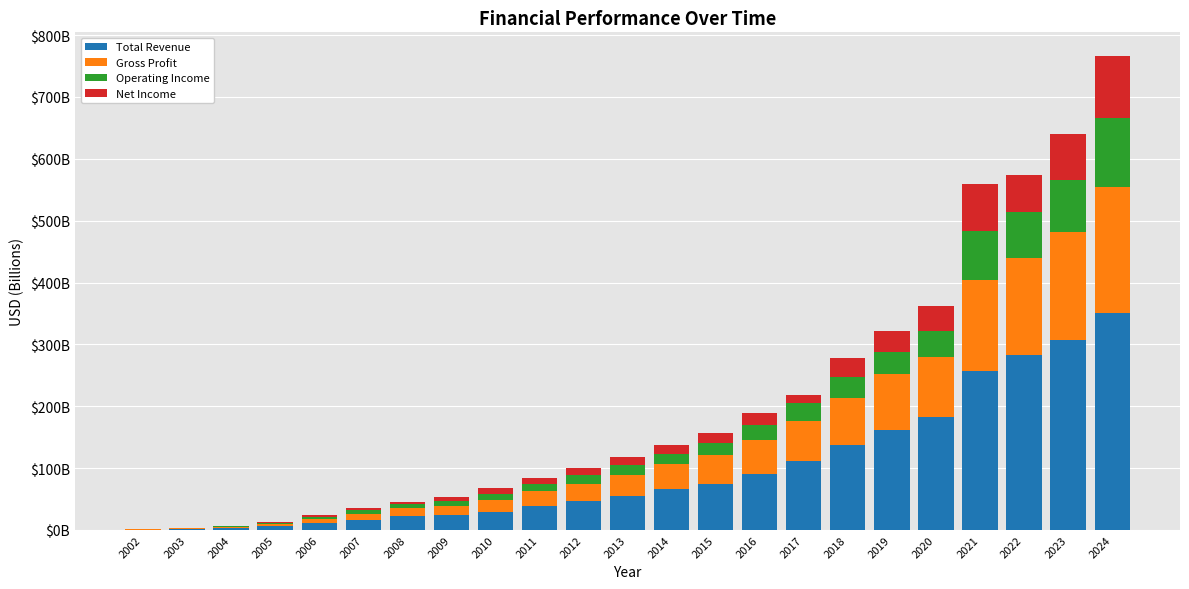

Does the chart contain stacked bars?

Yes